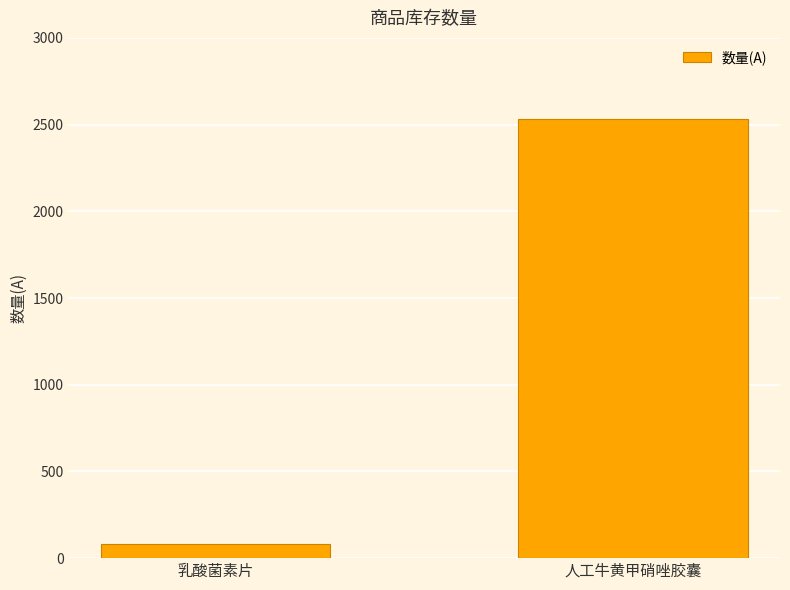

What is the label of the 2nd bar from the left?

人工牛黄甲硝唑胶囊